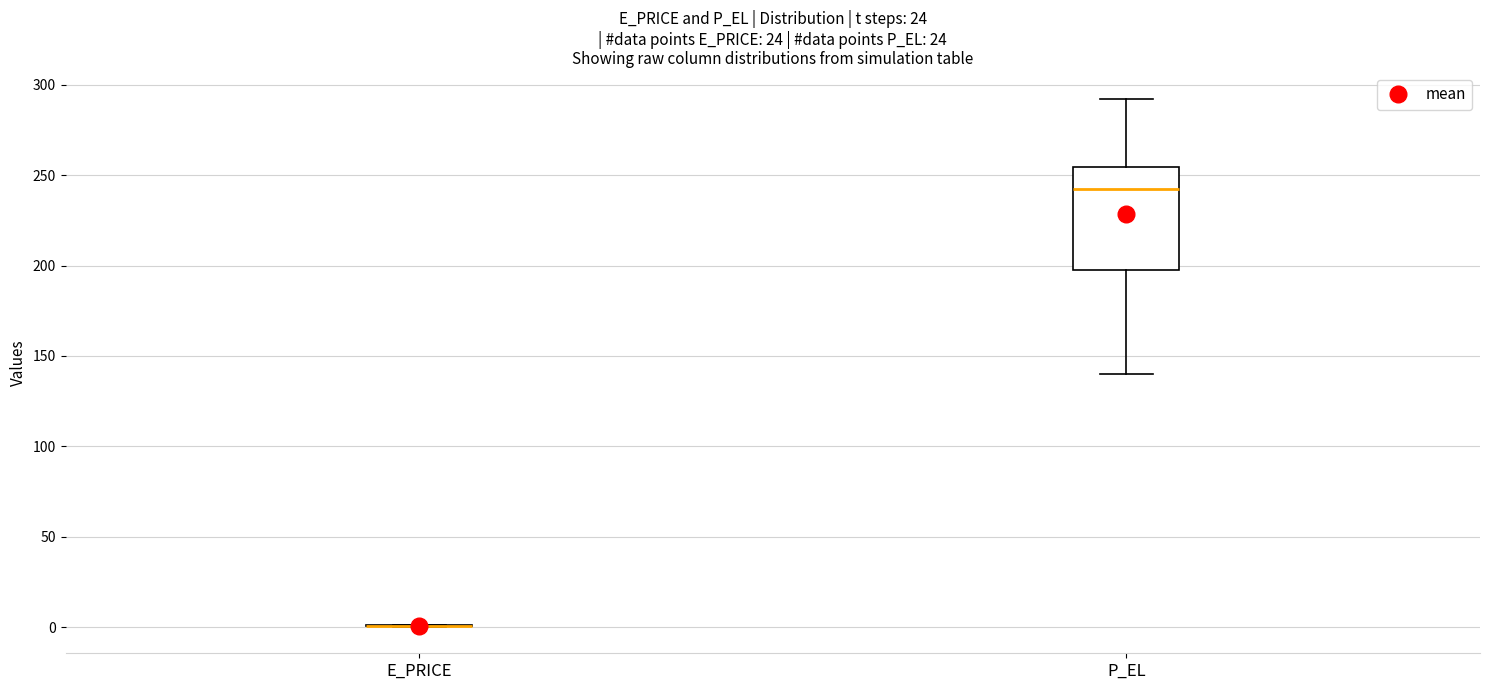

Where does the upper whisker of the box for P_EL end on the y-axis? The values are not printed on the chart, so give them approximately, as read against the axis.

290